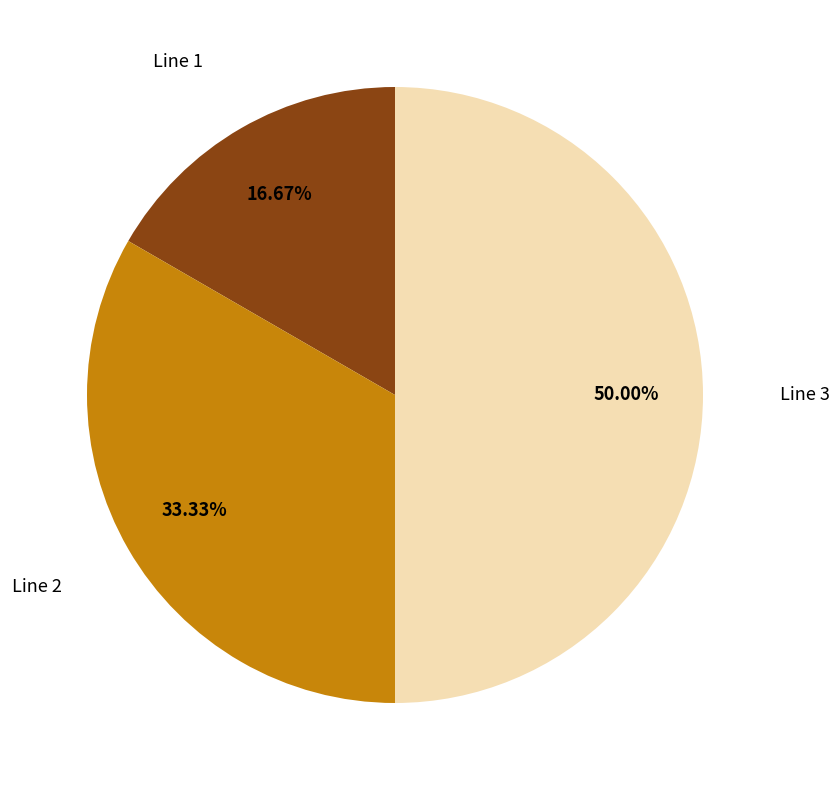

Which has a higher value, Line 3 or Line 2?

Line 3